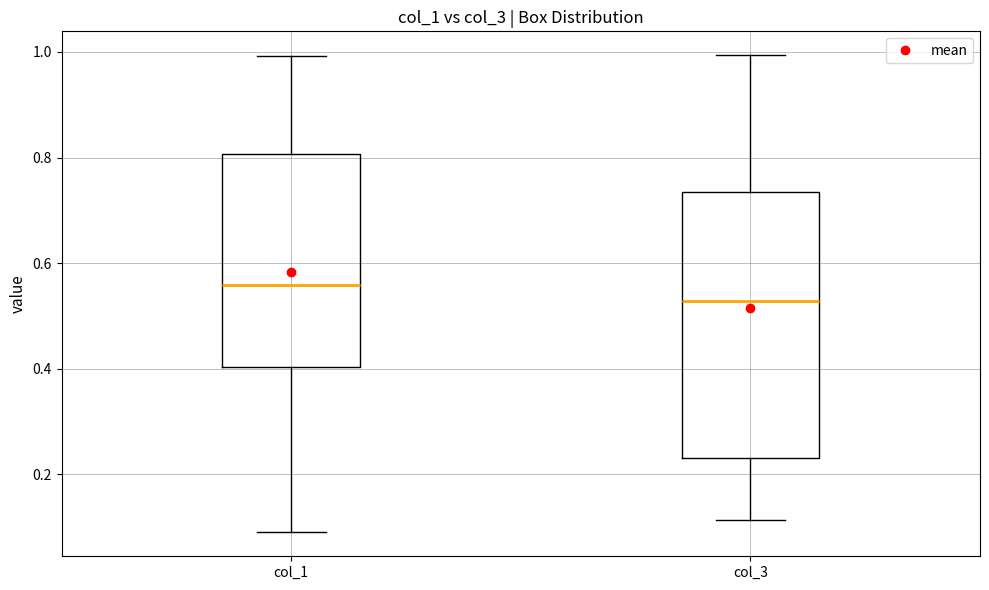

Which box's median line is the lowest?

col_3